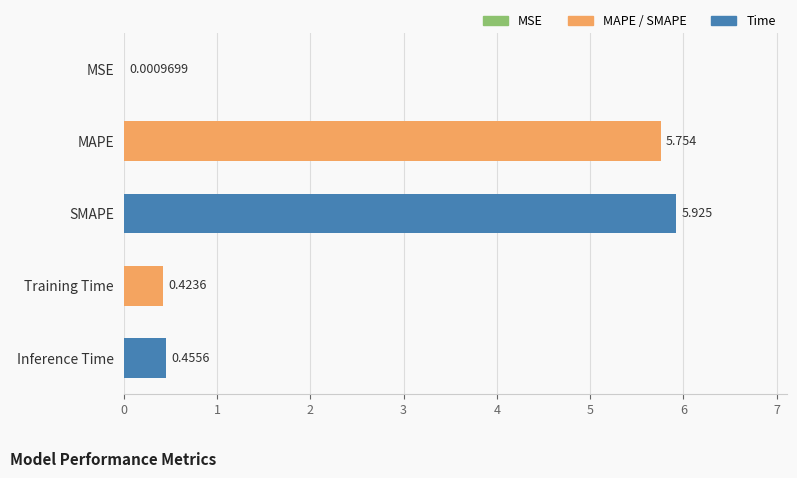

Where is the data nearest to the value 2?

Inference Time